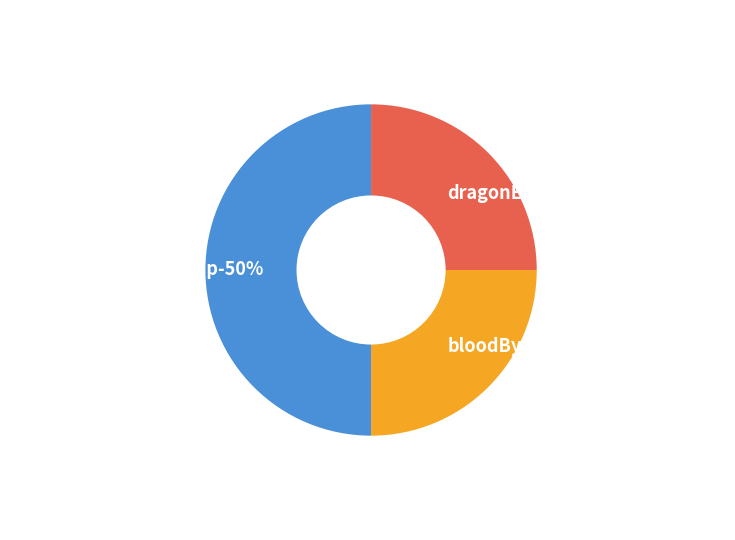

The bloodByKilledCitizen slice represents 25% of the pie. True or false?

True